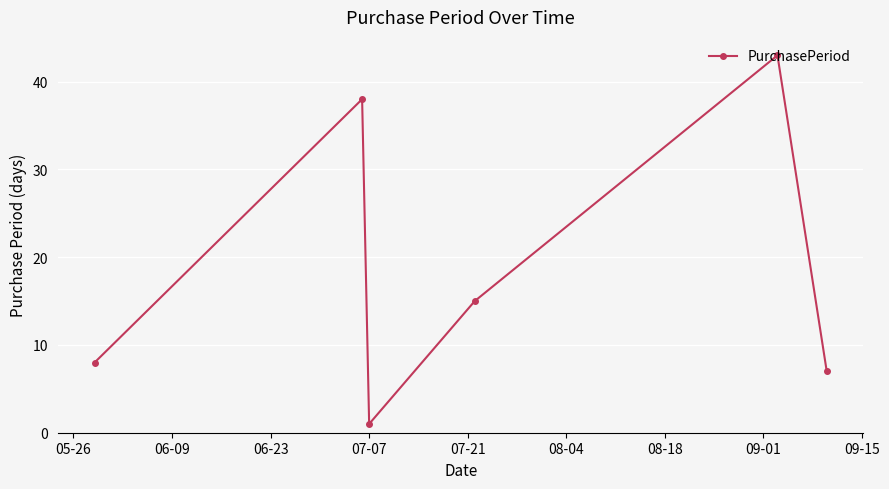

True or false: the data has more than 2 interior local peaks.

False